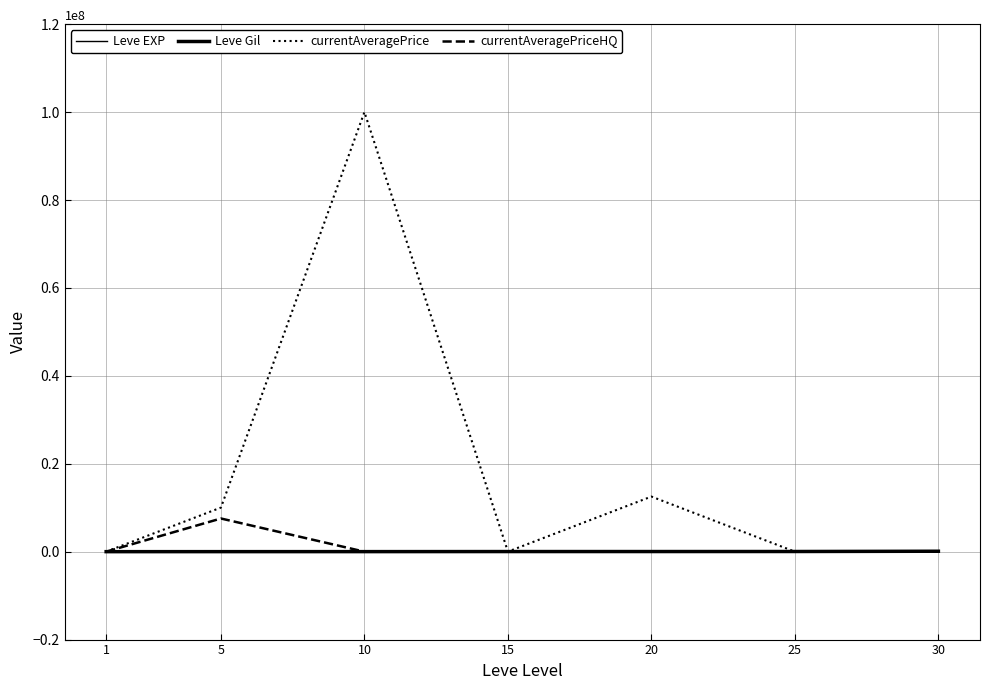

How many lines are shown in the chart?

4